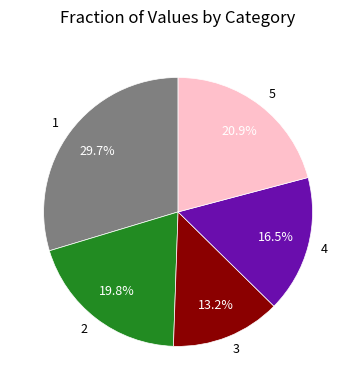

Does 3 account for over 50% of the chart?

No